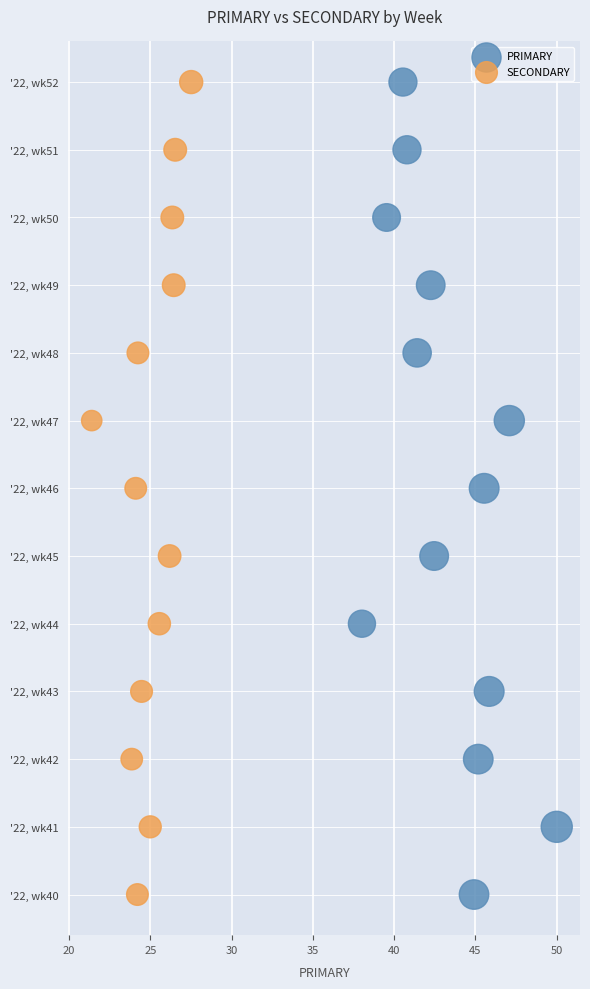

What are all the series names shown in the legend?

PRIMARY, SECONDARY